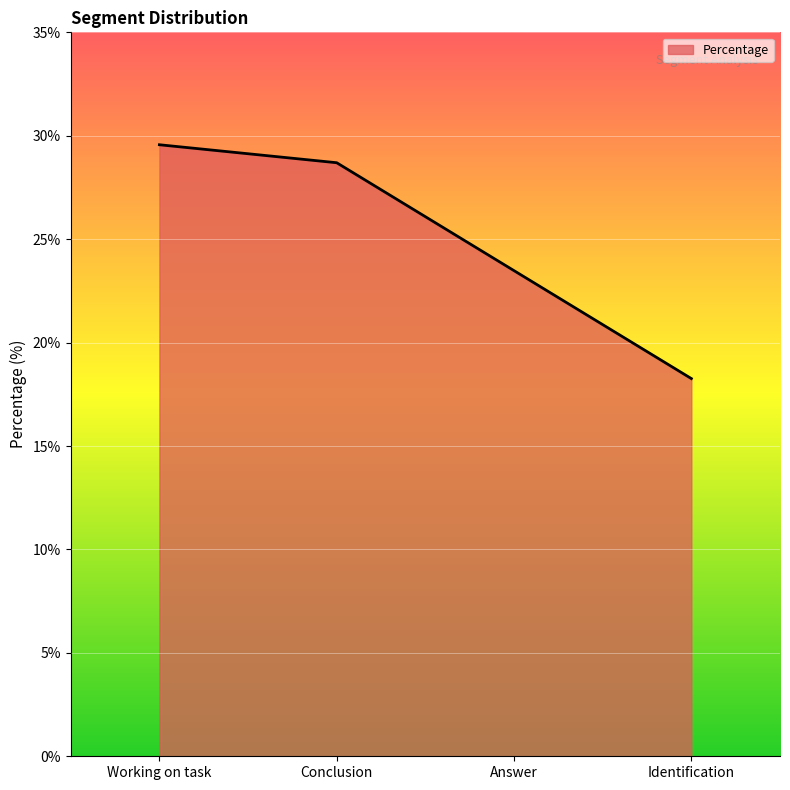

What position from the right is Working on task?

4